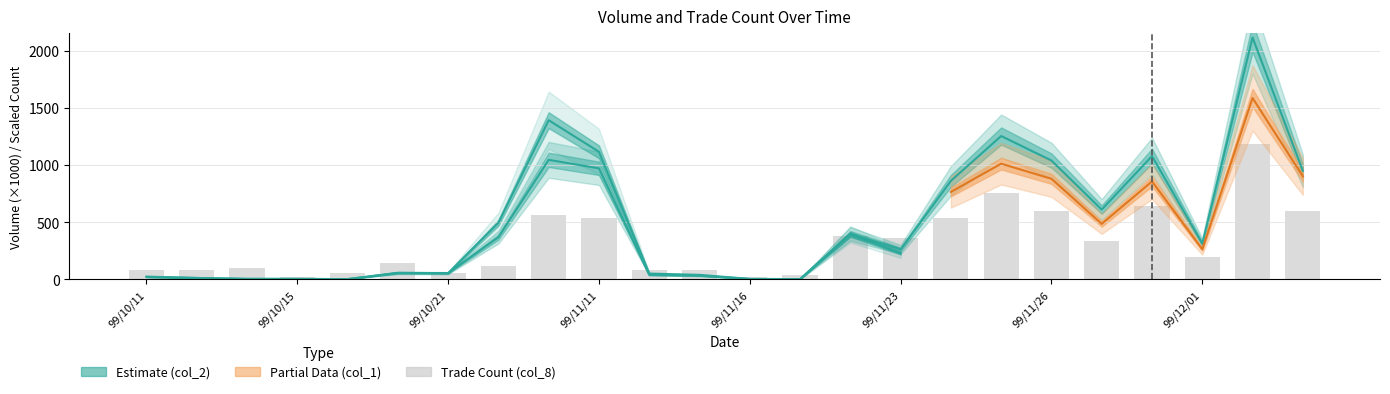

What is the value of the 14th bar from the left?

40